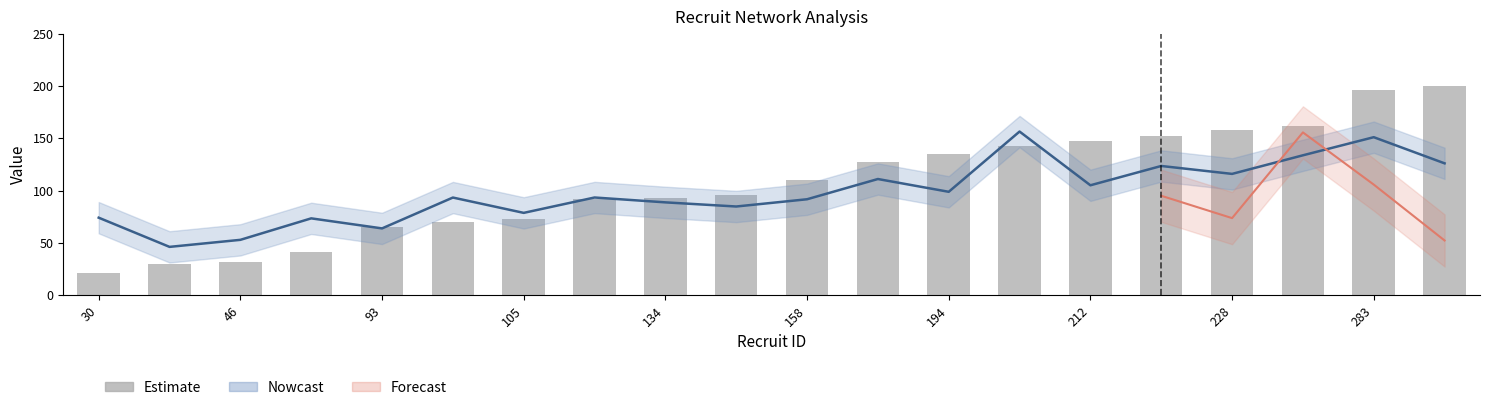

Between 12 and 11, which is larger?

12